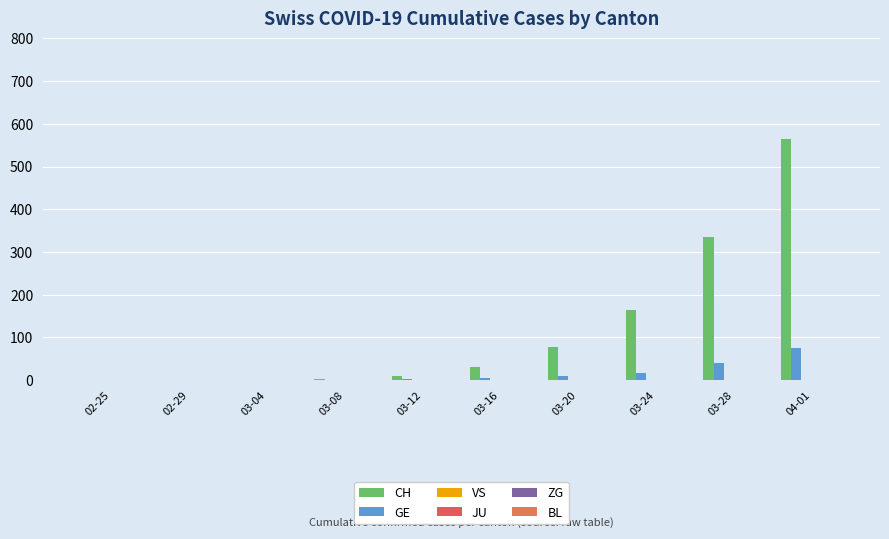

Is the value of JU at 03-04 greater than the value of ZG at 02-25?

No